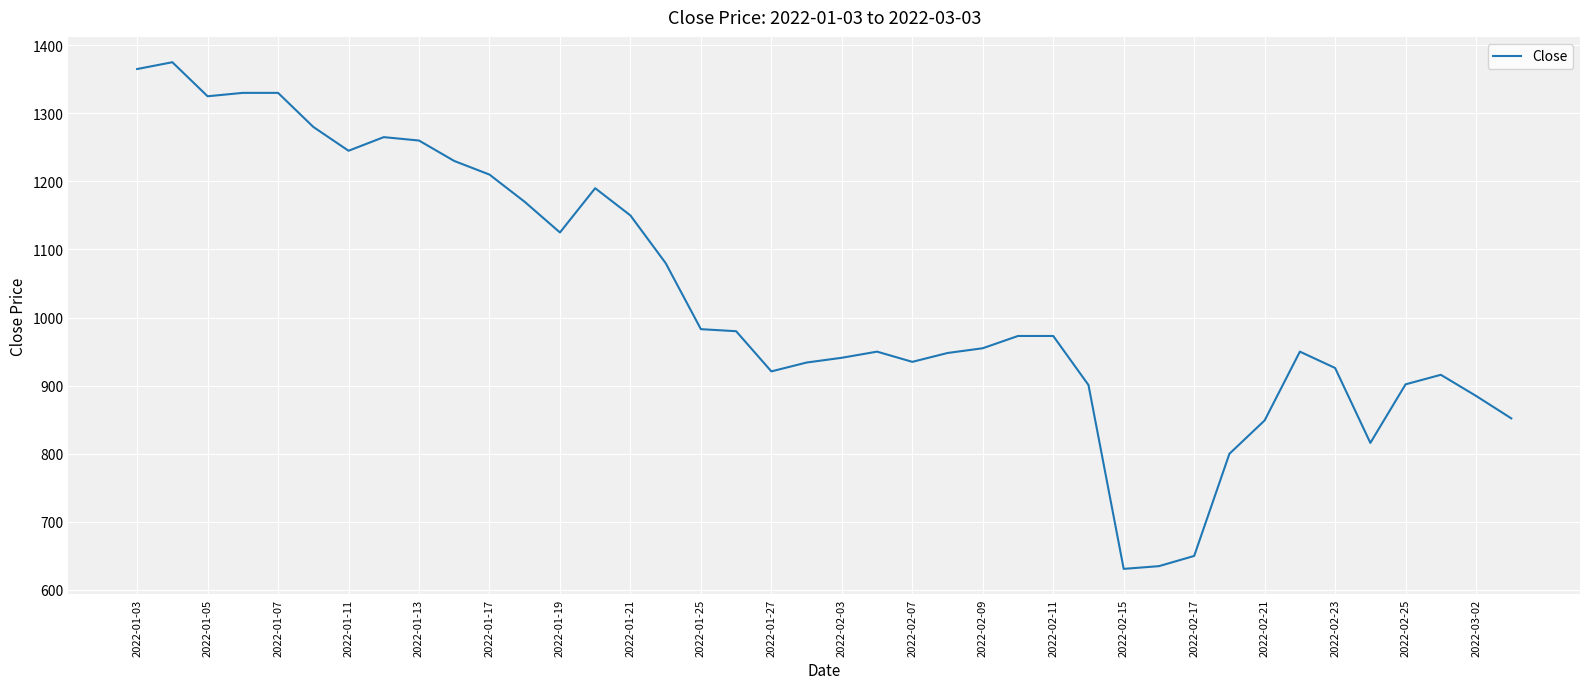

What is the difference between the maximum and minimum values?

744